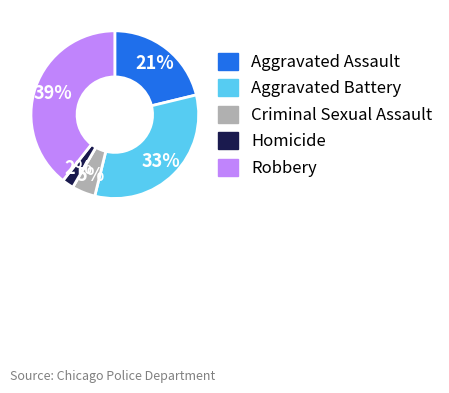

Is there a majority slice in this chart?

No